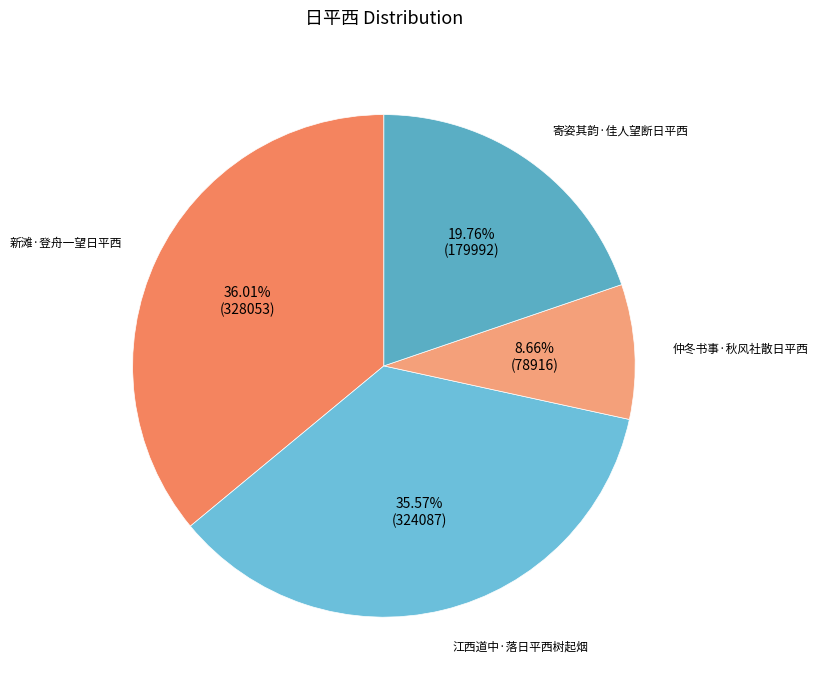

What is the ratio of the value at 江西道中·落日平西树起烟 to the value at 仲冬书事·秋风社散日平西?

4.1